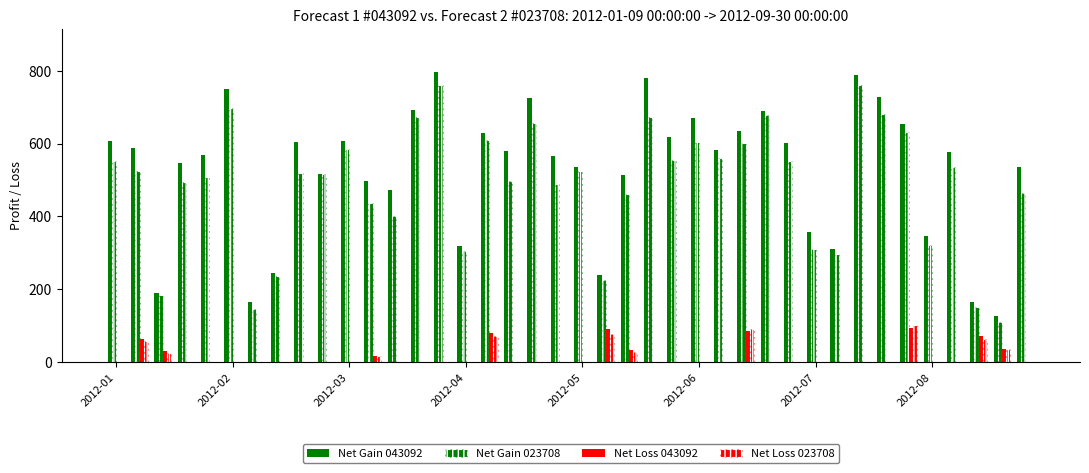

Where does the Net Gain 043092 series first go above 578?

2012-01